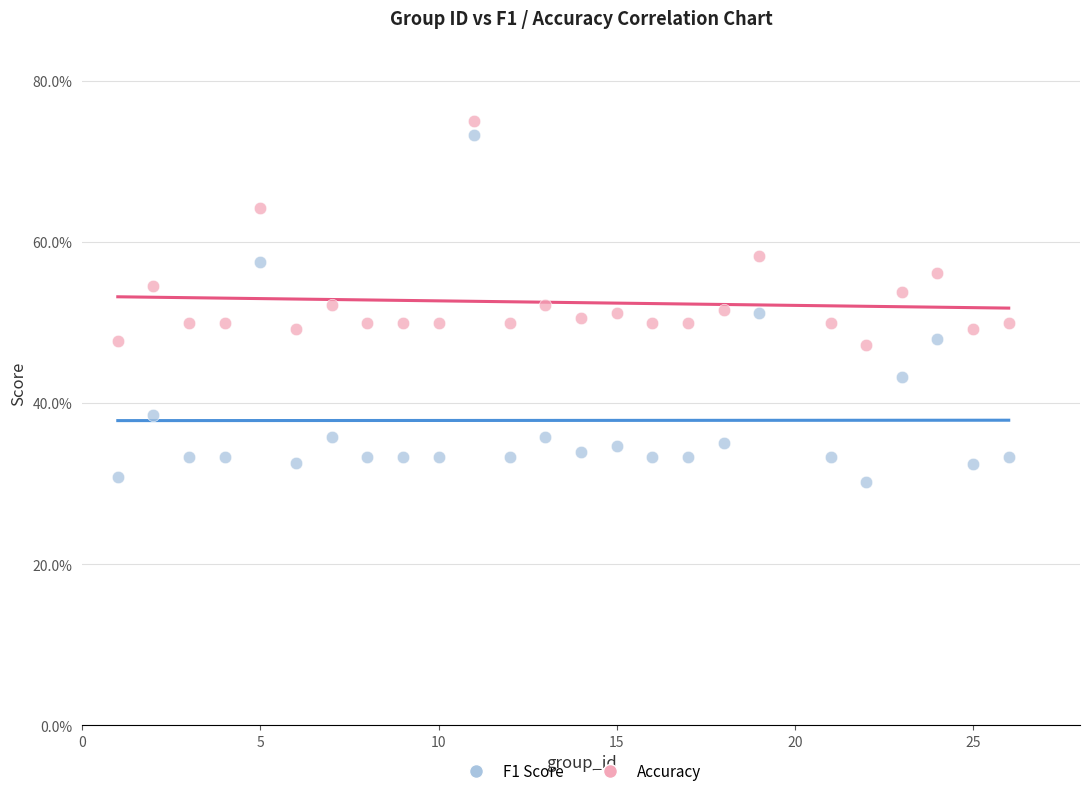

Which series contains the lowest Y value?

F1 Score